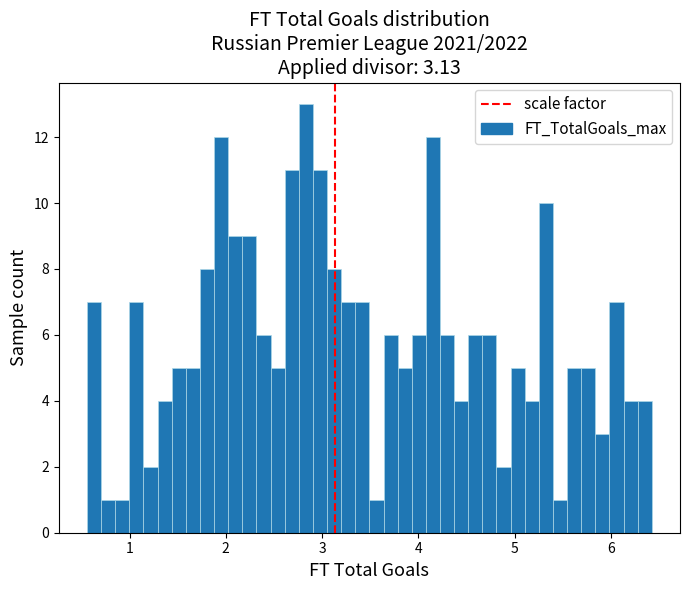

Read against the x-axis, roughly where is the centre of the tallest bar?

2.8